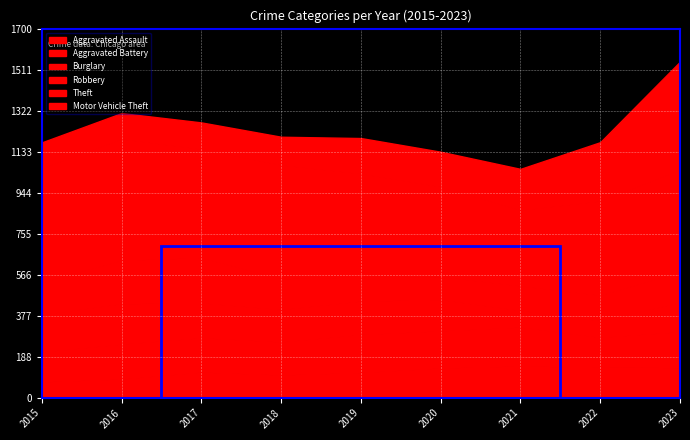

Reading left to right, list all the values displayed in this chart.

Aggravated Assault: 73	86	118	105	116	137	146	140	139
Aggravated Battery: 138	161	158	152	175	171	179	138	165
Burglary: 172	186	161	149	154	144	77	77	135
Robbery: 148	200	208	142	111	106	113	117	140
Theft: 526	559	500	524	476	414	349	434	471
Motor Vehicle Theft: 119	119	123	130	164	161	190	271	498